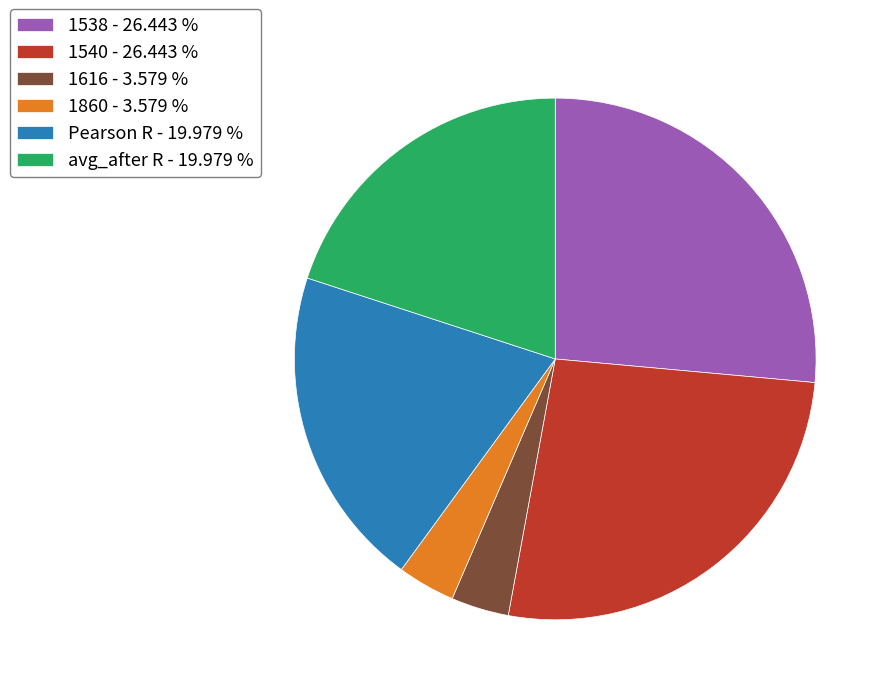

Do Pearson R - 19.979 % and avg_after R - 19.979 % together represent more than half of the pie?

No